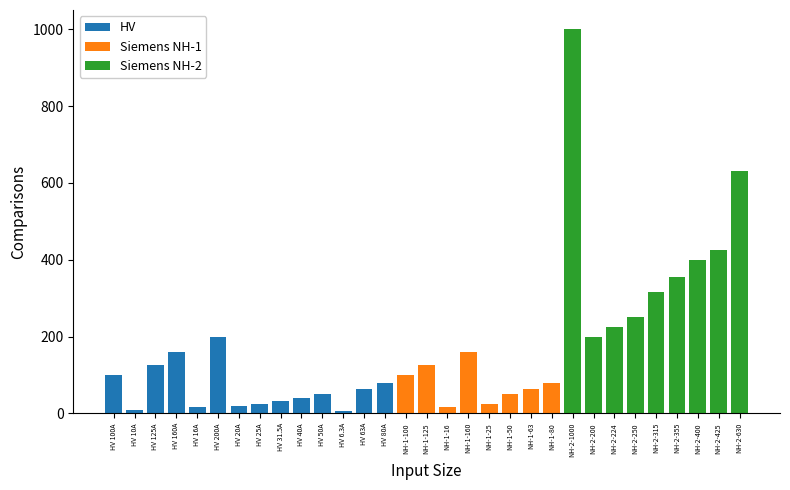

What is the sum of all Siemens NH-1 values?

619.0